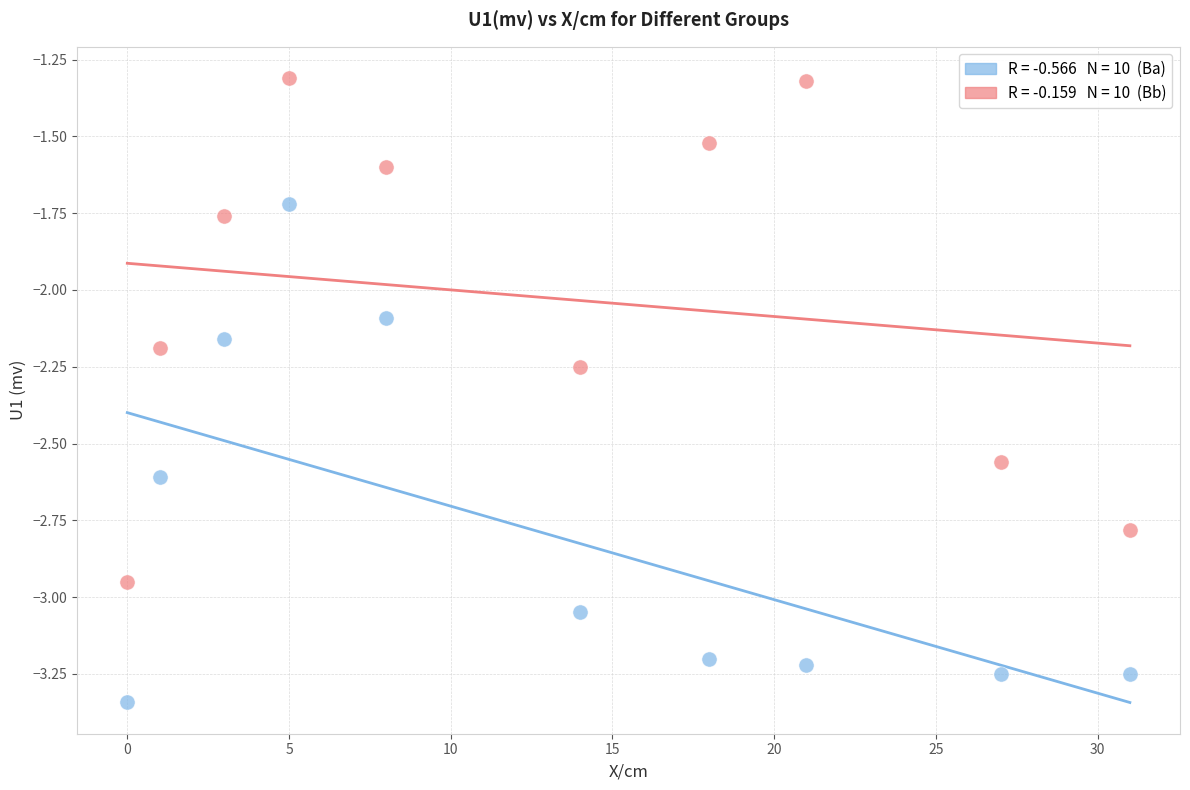

Across all series, what Y value is closest to -2?

-2.1